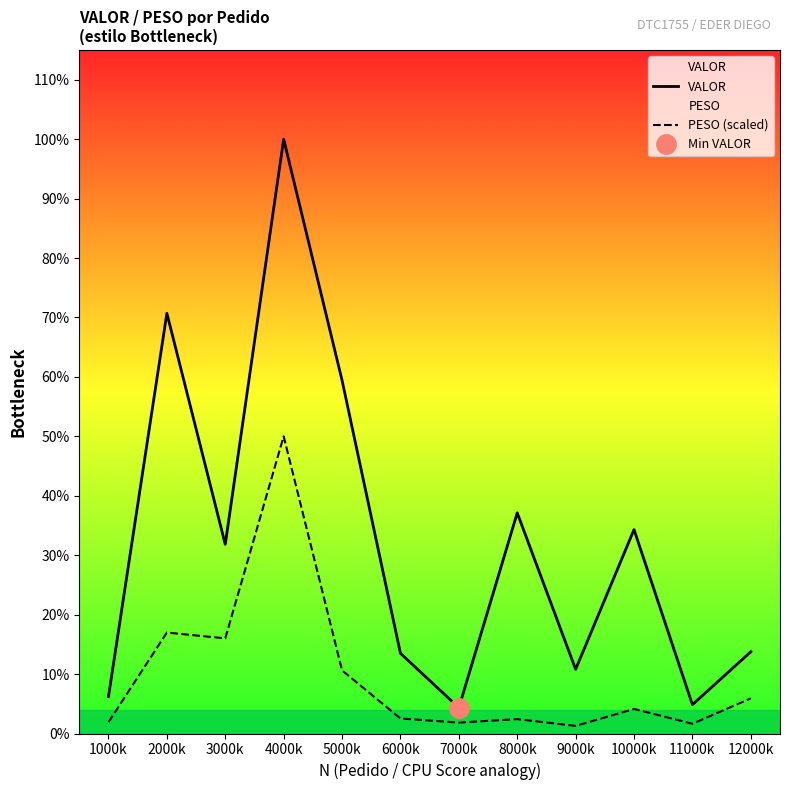

Is the value of PESO (scaled) at 6000k greater than the value of VALOR at 8000k?

No